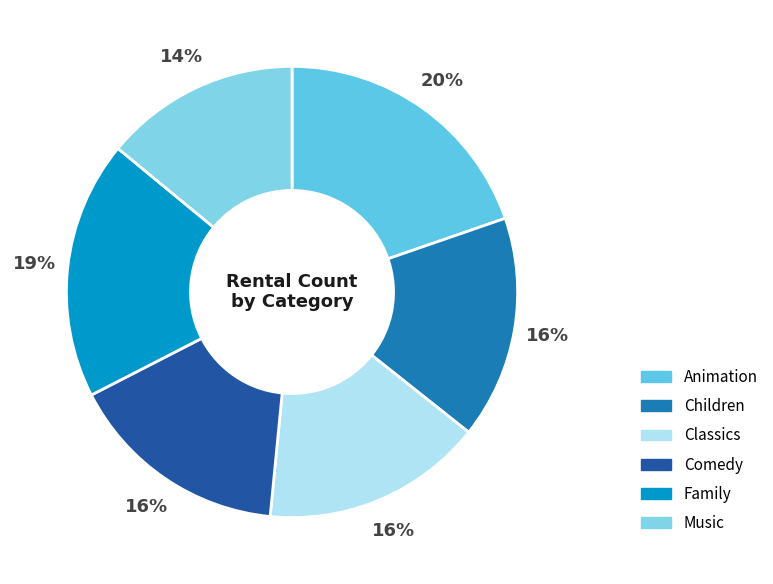

What is the change in value from Children to Family?

+151